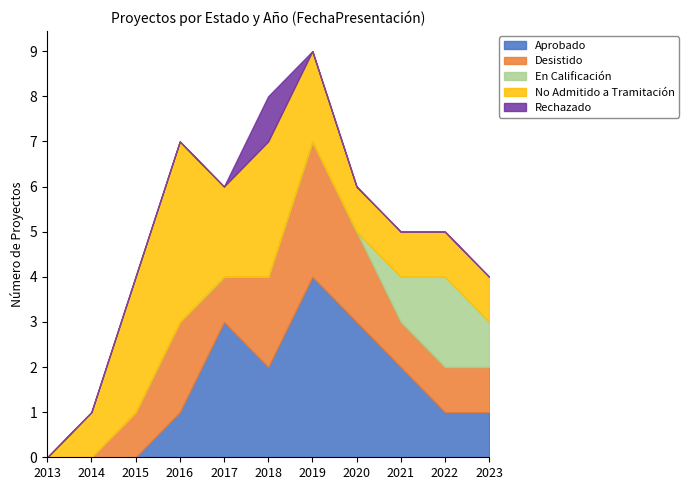

What are all the series names shown in the legend?

Aprobado, Desistido, En Calificación, No Admitido a Tramitación, Rechazado